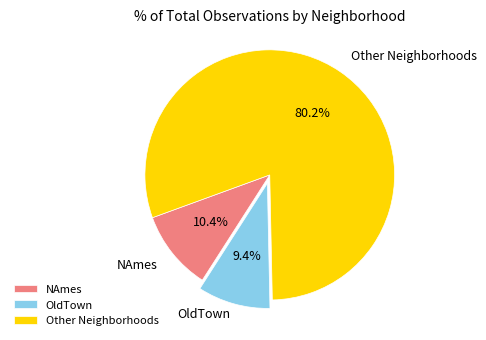

What percentage is NOT represented by NAmes?

89.6%